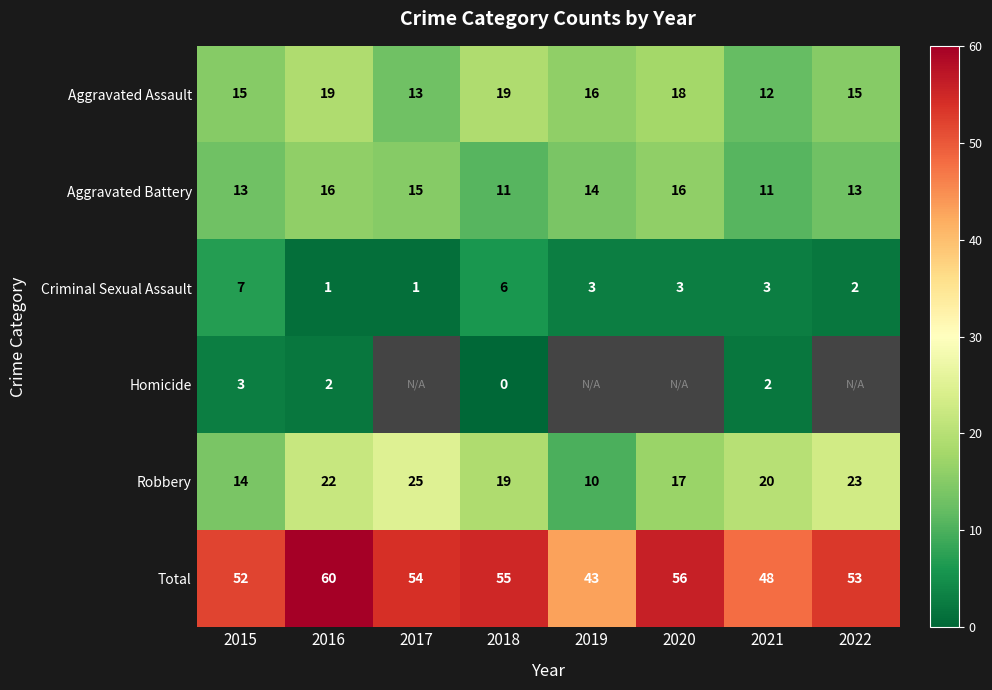

Is it true that Robbery equals 22 at 2016?

True